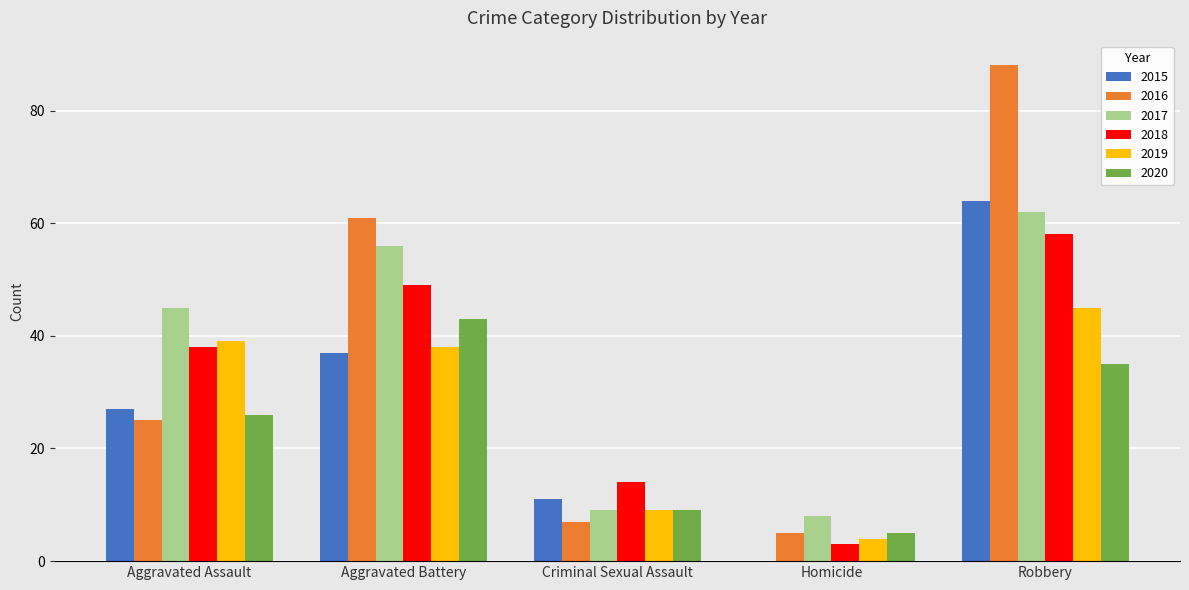

What value does the 2019 series have at Aggravated Assault, to the nearest 10?

40